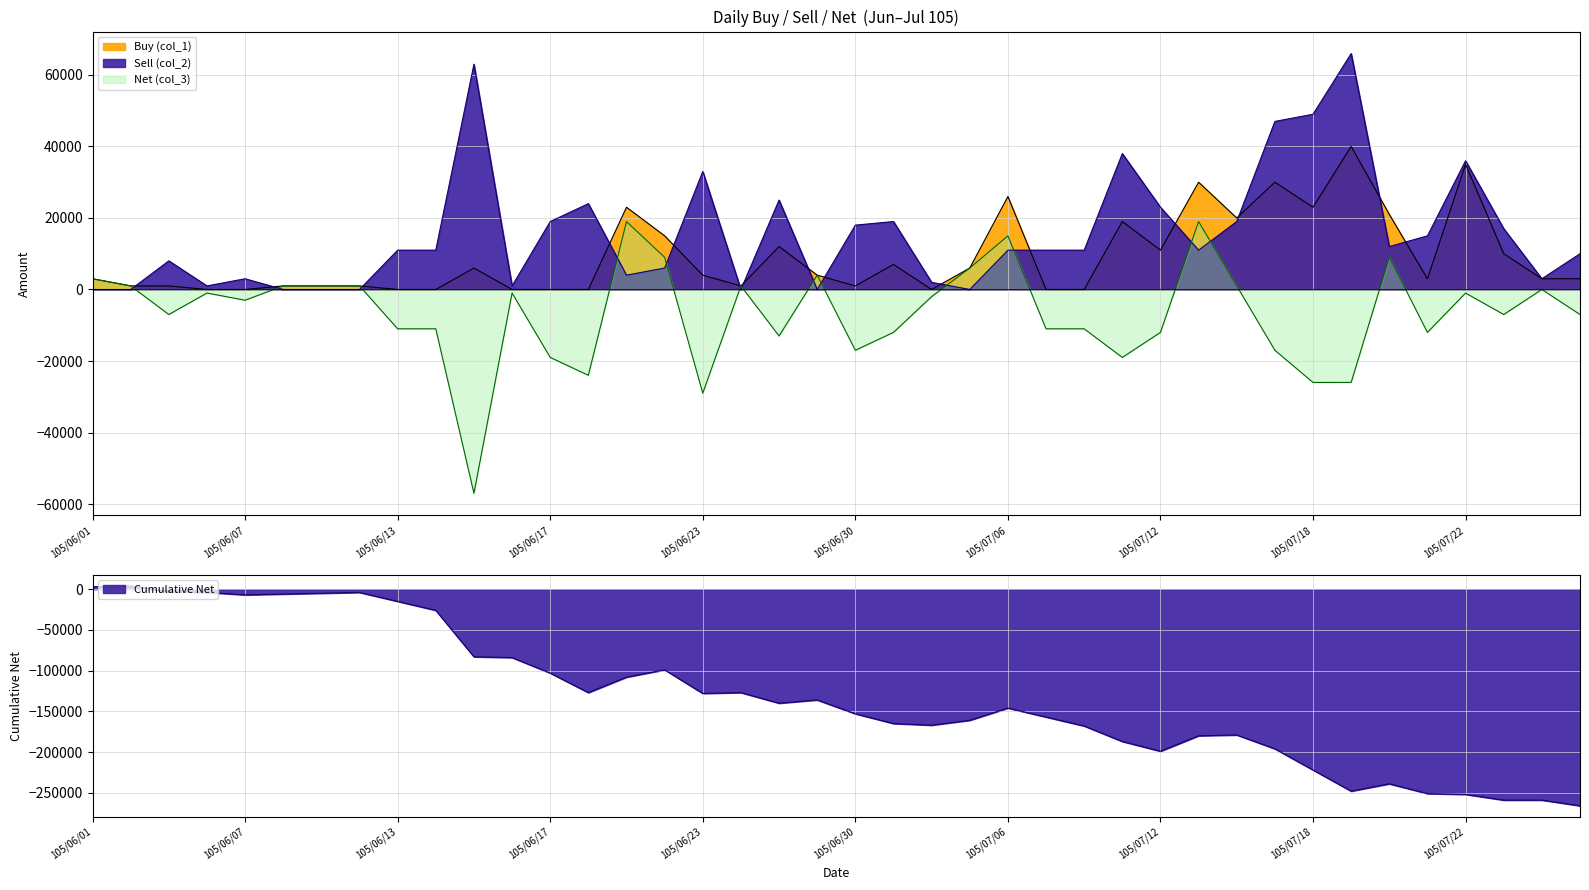

What position from the left is 105/07/08?

27